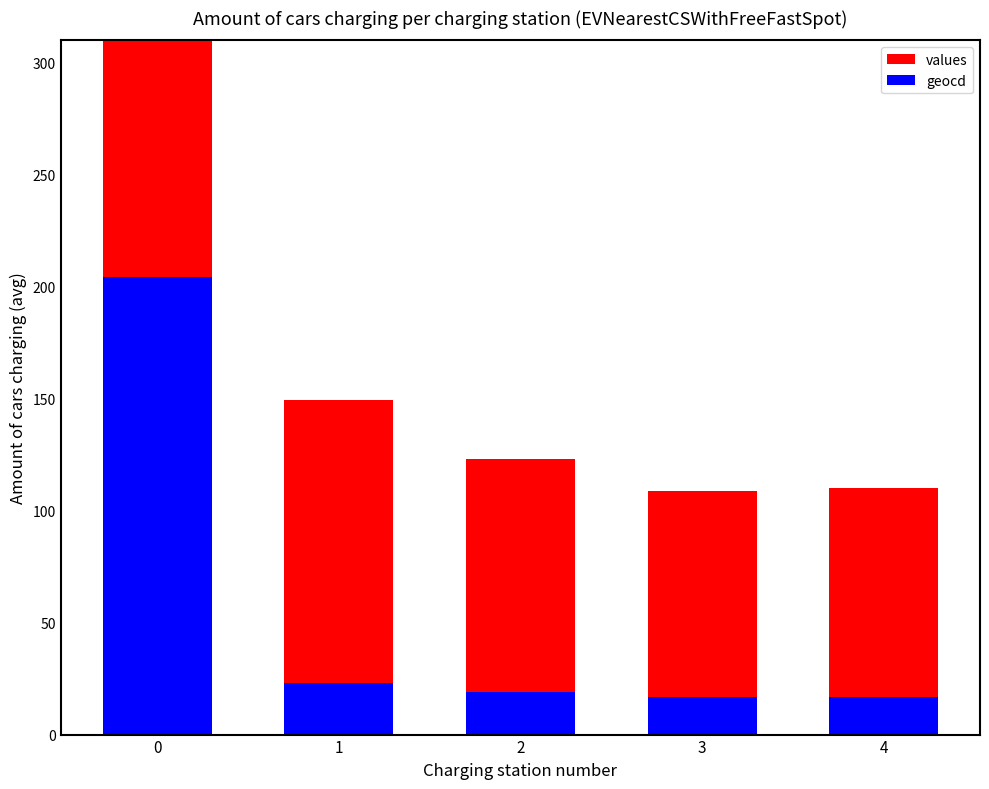

The geocd series shows 301.2 at 0. True or false?

False